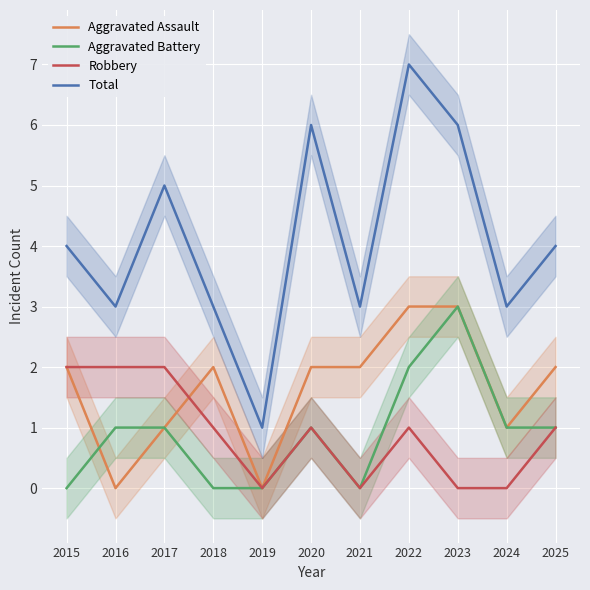

Is the value of Aggravated Battery at 2025 greater than the value of Aggravated Assault at 2022?

No